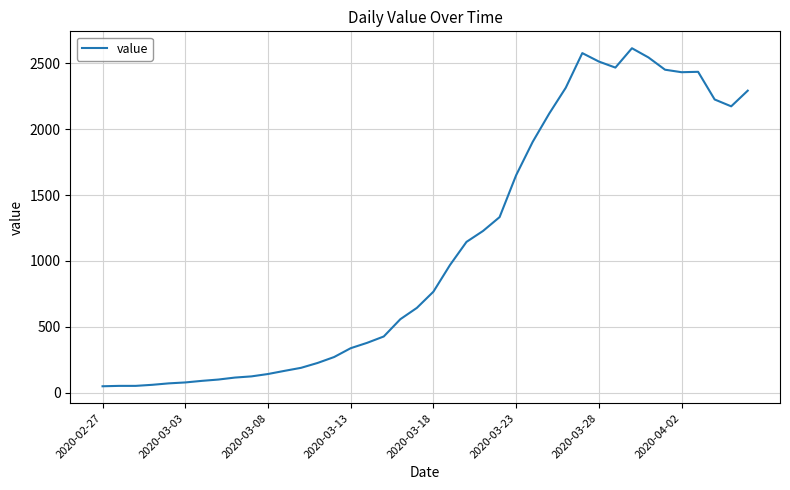

True or false: the data has more than 1 interior local peaks.

True